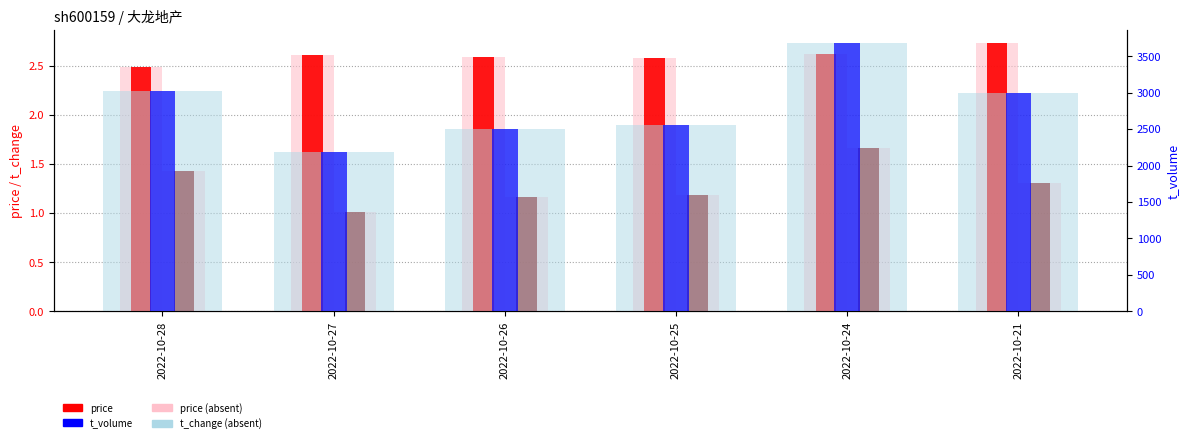

Reading right to left, what are all the values shown in this chart?

price (light): 2022-10-21=2.7	2022-10-24=2.6	2022-10-25=2.6	2022-10-26=2.6	2022-10-27=2.6	2022-10-28=2.5
price: 2022-10-21=2.7	2022-10-24=2.6	2022-10-25=2.6	2022-10-26=2.6	2022-10-27=2.6	2022-10-28=2.5
t_change (light): 2022-10-21=1.3	2022-10-24=1.7	2022-10-25=1.2	2022-10-26=1.2	2022-10-27=1.0	2022-10-28=1.4
t_change: 2022-10-21=1.3	2022-10-24=1.7	2022-10-25=1.2	2022-10-26=1.2	2022-10-27=1.0	2022-10-28=1.4
t_volume: 2022-10-21=2996.0	2022-10-24=3677.0	2022-10-25=2554.0	2022-10-26=2501.0	2022-10-27=2184.0	2022-10-28=3022.0
t_volume (accent): 2022-10-21=2996.0	2022-10-24=3677.0	2022-10-25=2554.0	2022-10-26=2501.0	2022-10-27=2184.0	2022-10-28=3022.0